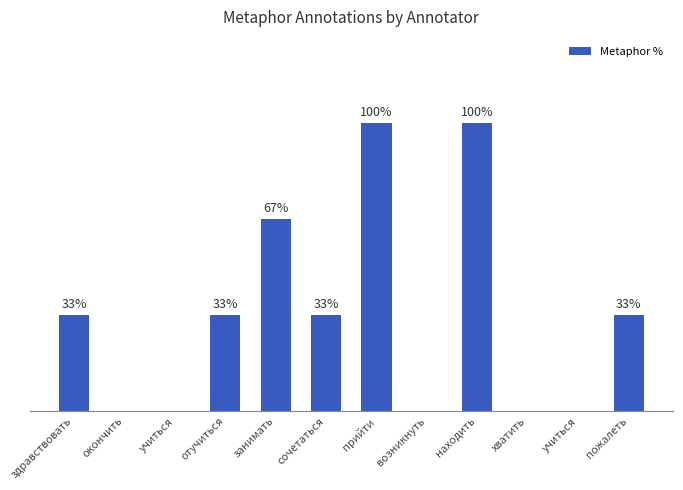

How many values are above zero?

7